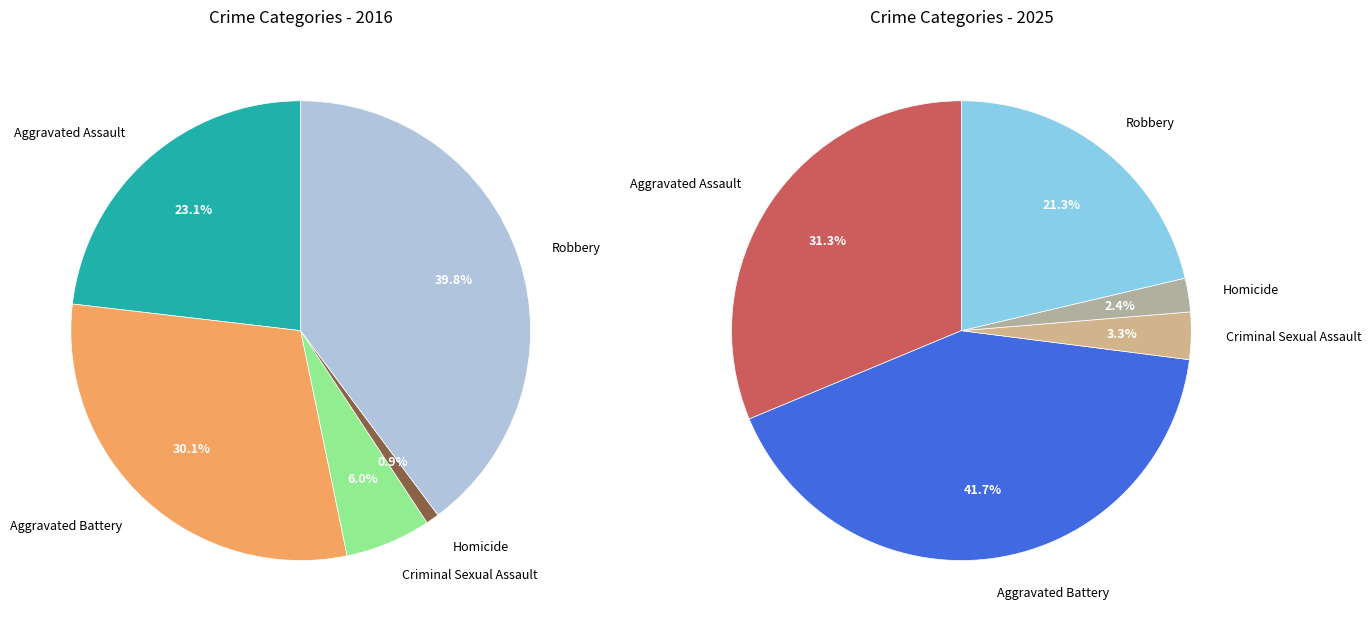

At Criminal Sexual Assault, list the series in order from smallest to largest.

values_2025, values_2016